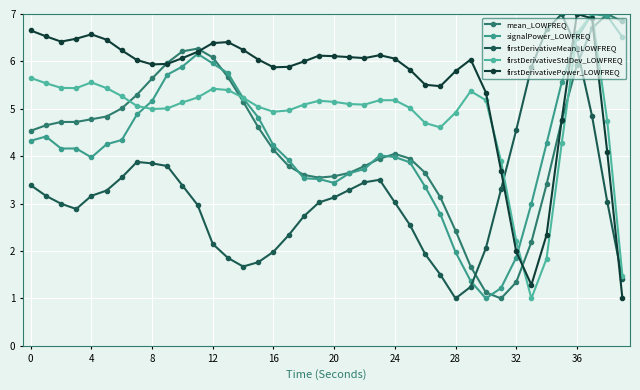

At which category does the chart reach its minimum across all series?

31